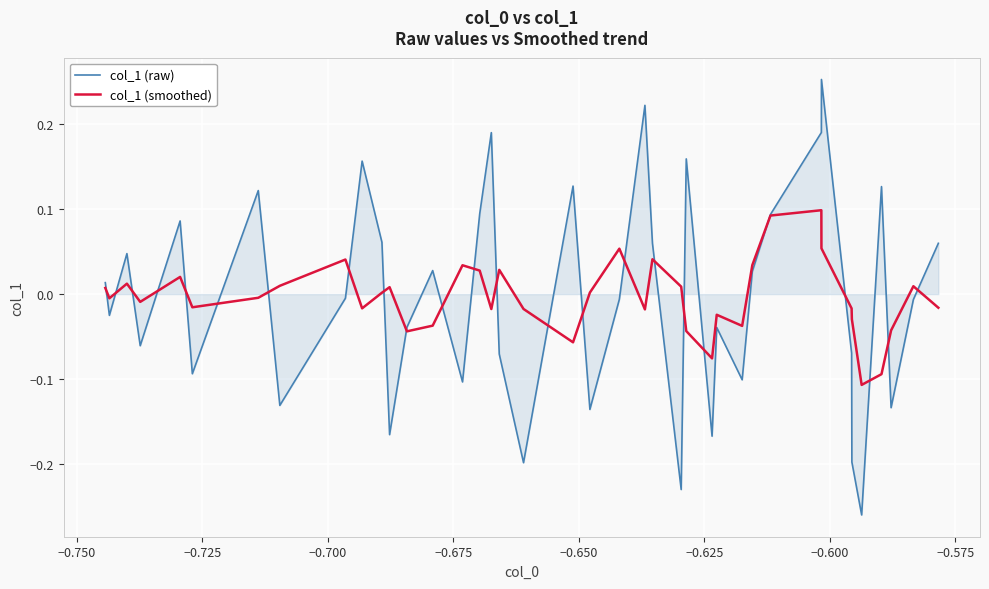

Which series has the largest range (max minus min)?

col_1 (raw)